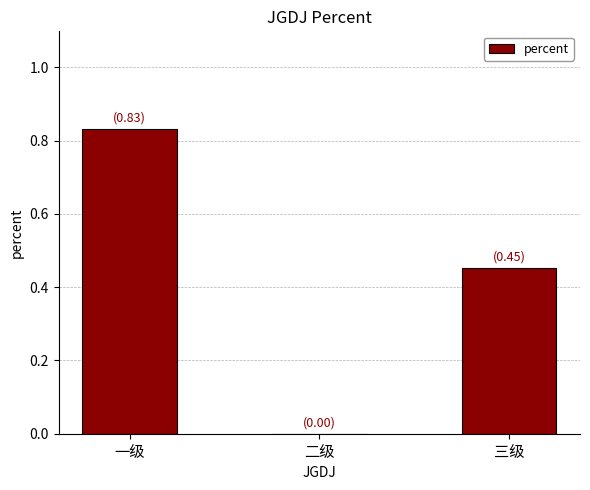

What is the difference between the values at 一级 and 三级?

0.4